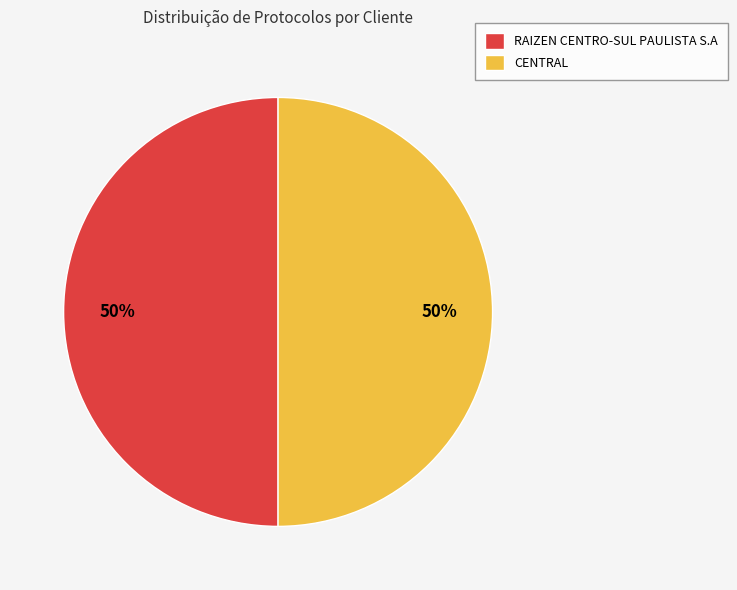

What is the ratio of the value at RAIZEN CENTRO-SUL PAULISTA S.A to the value at CENTRAL?

1.0